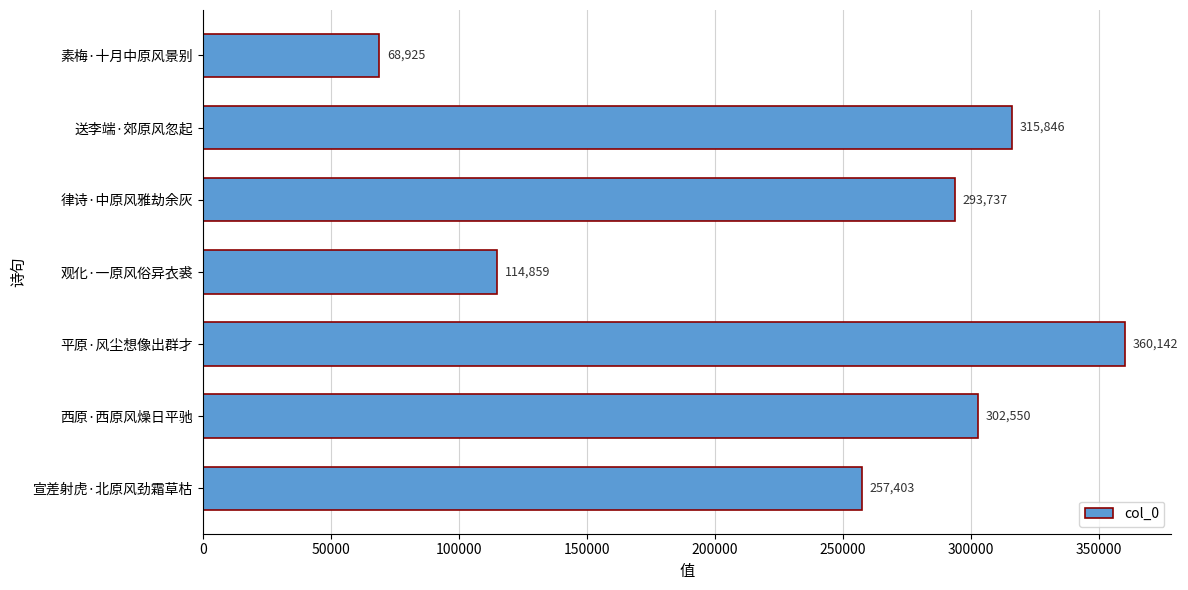

Does the chart contain any negative values?

No